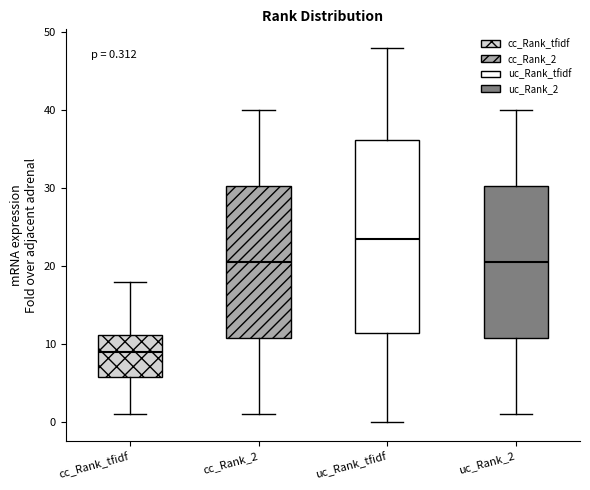

Comparing the boxes themselves (not the whiskers), which one is the tallest?

uc_Rank_tfidf